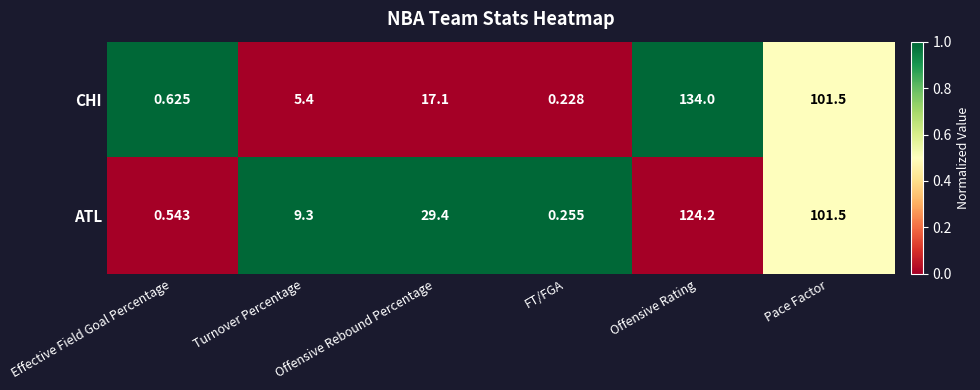

Which series has the widest spread of values?

CHI